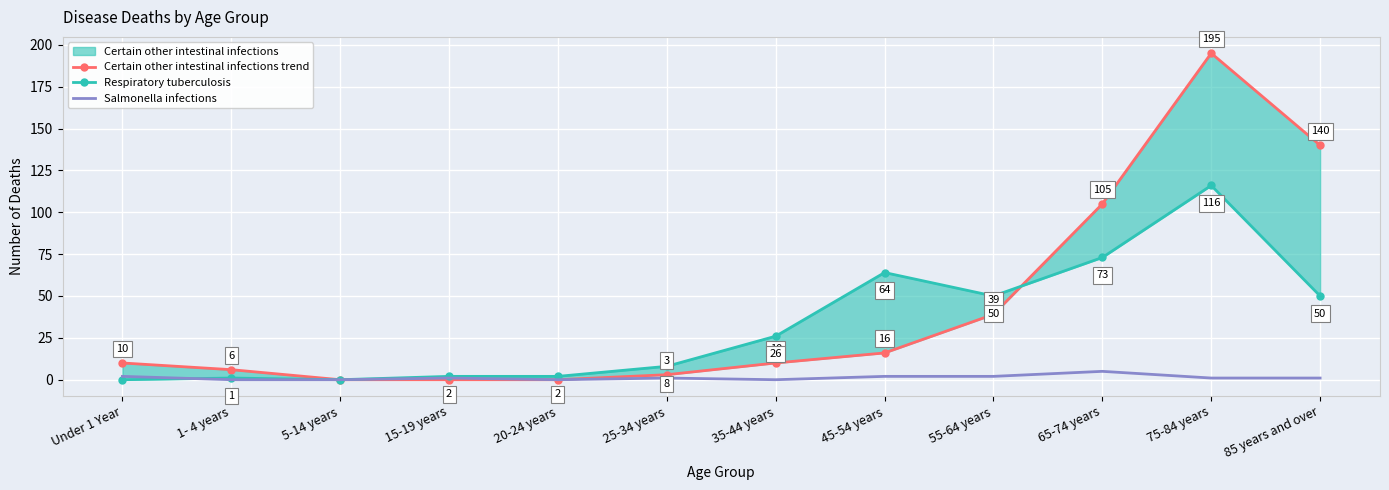

Which category has the lowest value in the Certain other intestinal infections (upper) series?

5-14 years